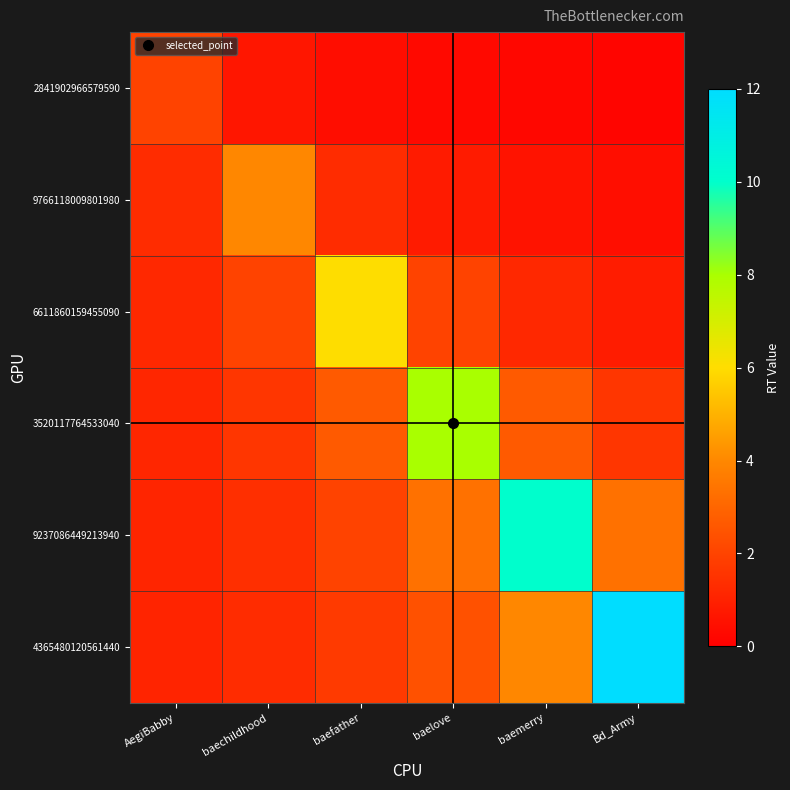

At how many categories does at least one series exceed 11?

1